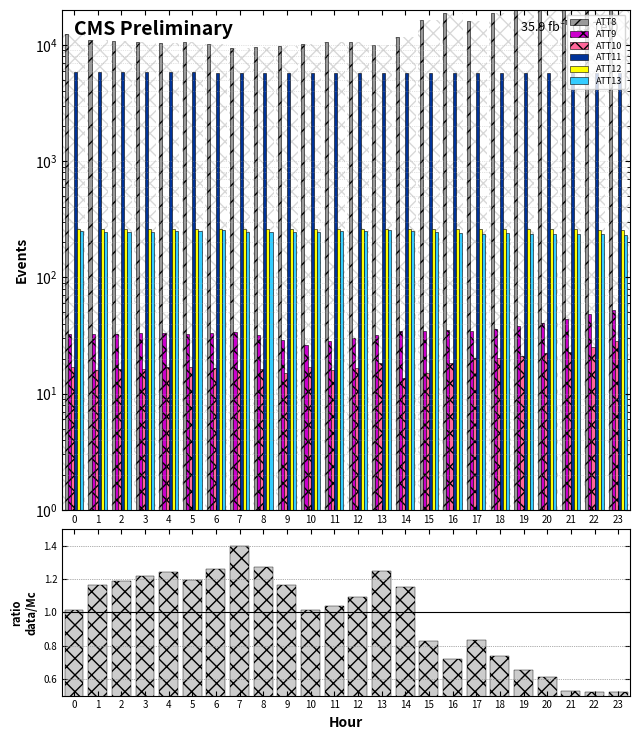

Reading right to left, what are all the values shown in this chart?

ATT8: 23=39300.0	22=35900.0	21=32600.0	20=25700.0	19=23000.0	18=18900.0	17=16000.0	16=19000.0	15=16300.0	14=11800.0	13=10000.0	12=10700.0	11=10600.0	10=10200.0	9=9800.0	8=9700.0	7=9400.0	6=10200.0	5=10600.0	4=10500.0	3=10600.0	2=10800.0	1=11000.0	0=12500.0
ATT9: 23=52.8	22=48.2	21=43.9	20=40.4	19=38.5	18=35.8	17=34.3	16=35.1	15=34.6	14=34.7	13=31.9	12=29.9	11=28.1	10=26.4	9=29.2	8=31.7	7=33.7	6=33.0	5=32.5	4=33.5	3=33.1	2=32.9	1=32.7	0=32.5
ATT10: 23=28.5	22=25.3	21=23.0	20=22.2	19=21.2	18=20.3	17=20.4	16=18.4	15=15.1	14=13.7	13=18.3	12=16.5	11=16.0	10=16.9	9=15.1	8=16.2	7=16.1	6=16.6	5=16.9	4=17.0	3=16.2	2=16.3	1=15.9	0=16.9
ATT11: 23=5726.2	22=5732.7	21=5742.9	20=5750.4	19=5761.2	18=5767.3	17=5770.5	16=5772.4	15=5773.0	14=5778.3	13=5774.0	12=5773.3	11=5768.9	10=5773.8	9=5782.3	8=5788.7	7=5790.5	6=5797.1	5=5799.3	4=5802.7	3=5807.2	2=5803.2	1=5802.3	0=5801.7
ATT12: 23=257.6	22=258.1	21=259.0	20=259.1	19=259.5	18=259.9	17=260.0	16=259.9	15=260.0	14=260.5	13=259.7	12=259.8	11=260.2	10=261.1	9=261.5	8=261.3	7=261.2	6=261.0	5=260.8	4=260.7	3=261.0	2=260.9	1=261.4	0=261.5
ATT13: 23=233.6	22=235.2	21=234.5	20=234.8	19=237.0	18=241.6	17=237.7	16=239.0	15=245.8	14=253.2	13=256.9	12=250.5	11=251.0	10=248.2	9=246.1	8=247.1	7=248.0	6=254.1	5=252.9	4=249.1	3=245.4	2=247.6	1=246.7	0=251.8